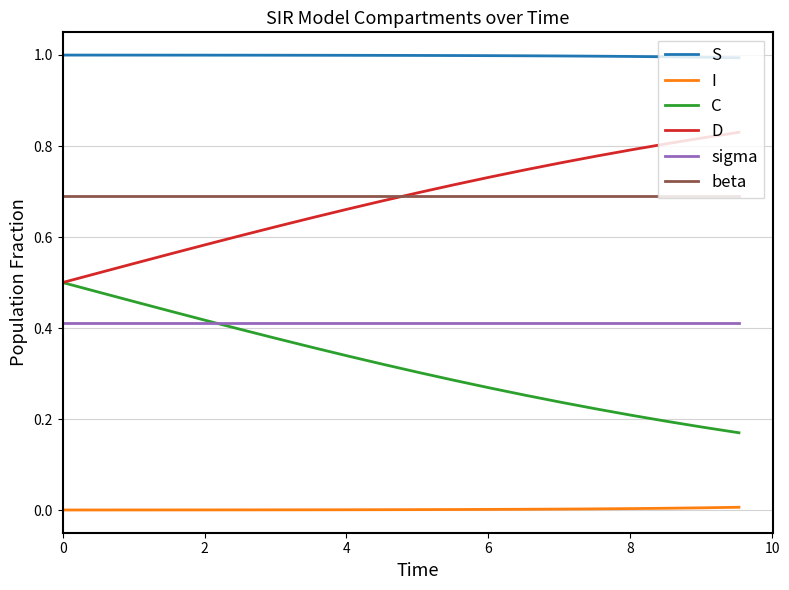

Rank the series by their maximum value, from lowest to highest.

I, sigma, C, beta, D, S